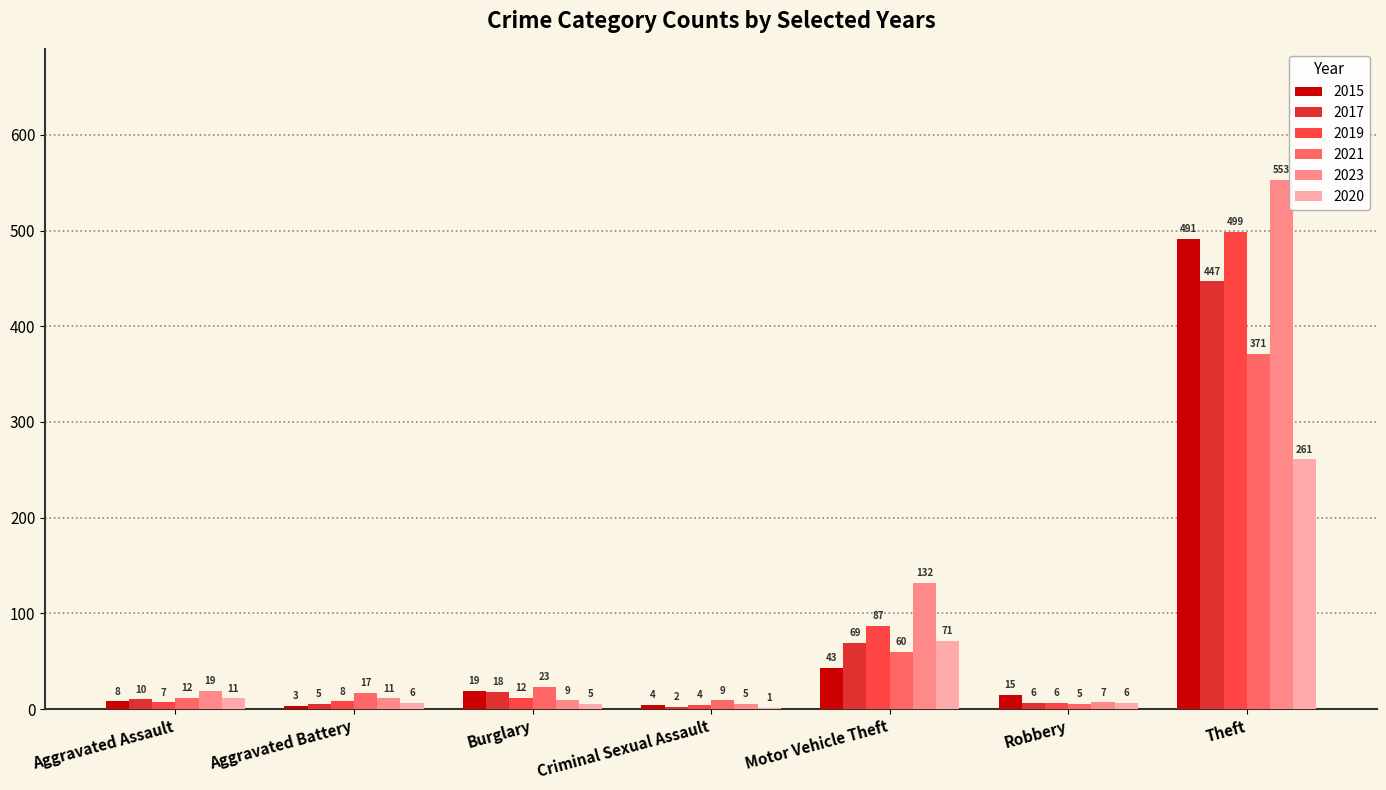

True or false: 2017 has a value of 6 at Robbery.

True